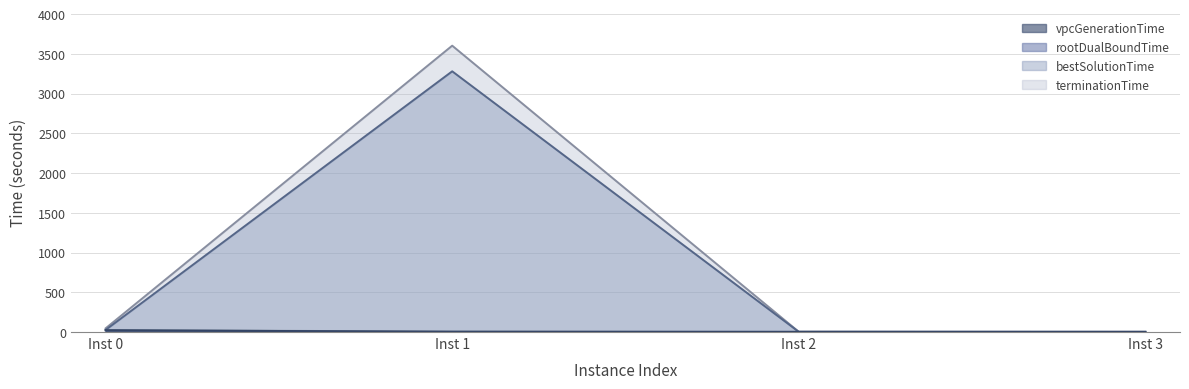

How many categories are shown in the chart?

4